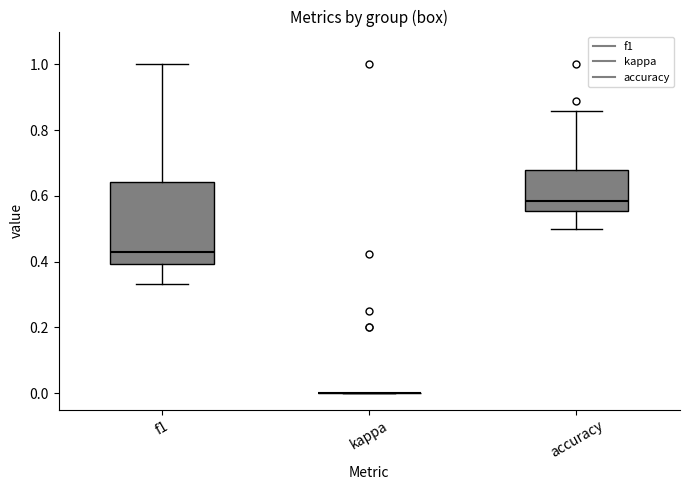

Reading left to right, transcribe this box plot: for each box, give where its median line is, the range the box spans, and where its two whiskers end, as read against the y-axis. The values are not printed on the chart, so give them approximately, as read against the axis.

f1: median 0.44, box 0.40 to 0.64, whiskers 0.34 to 1.00
kappa: box collapsed to a line at 0.00, whiskers 0.00 to 0.00
accuracy: median 0.58, box 0.56 to 0.68, whiskers 0.50 to 0.86